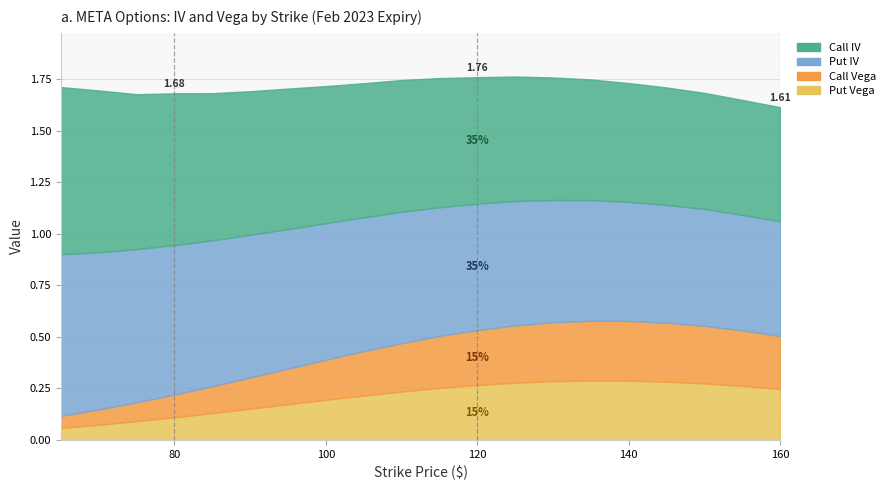

The value of Put IV at 100 is 0.9. True or false?

False